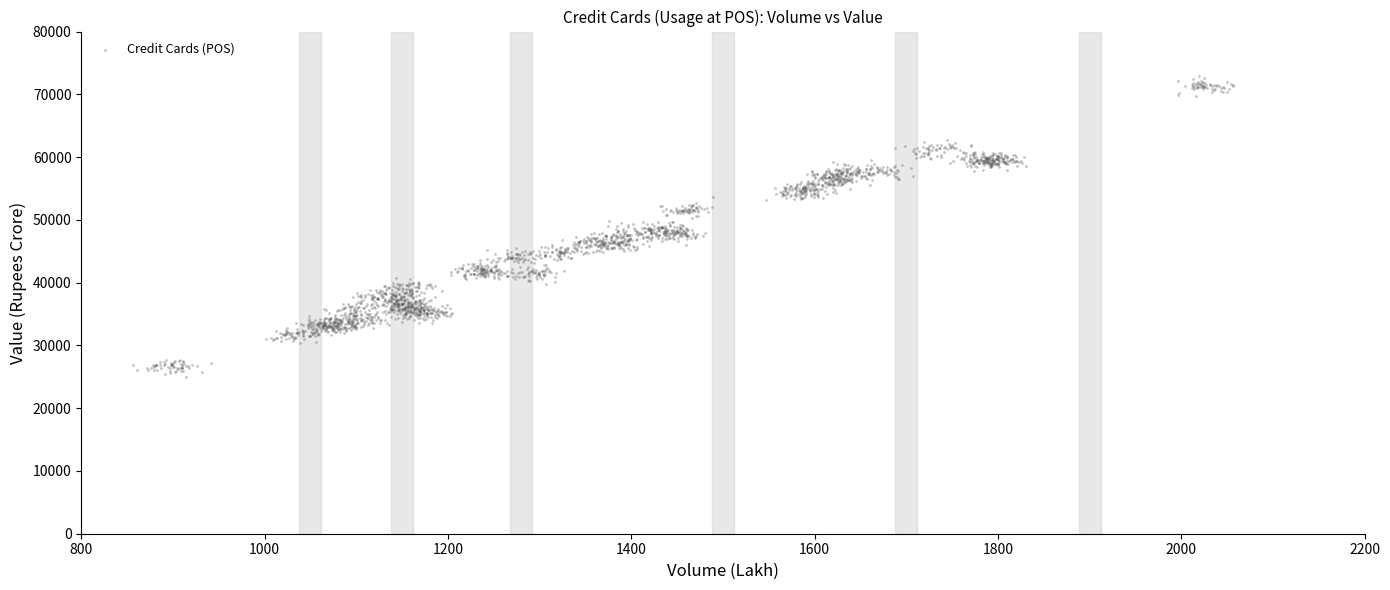

What is the range of X values (max minus min)?

1200.2